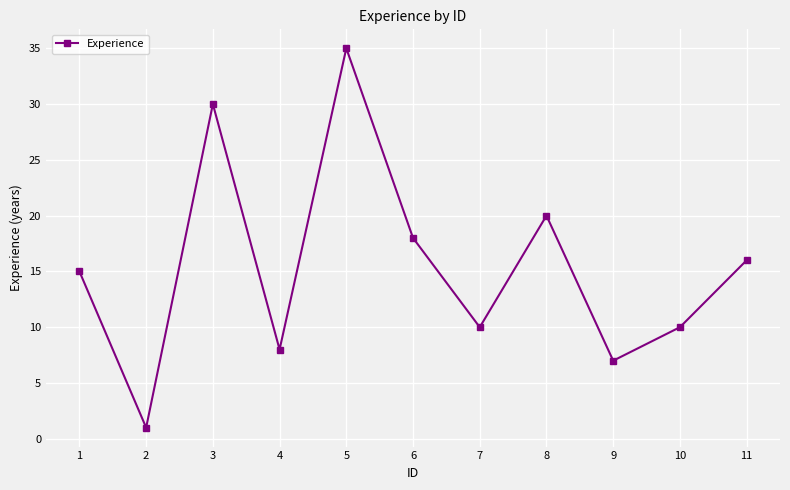

What is the greatest value displayed?

35